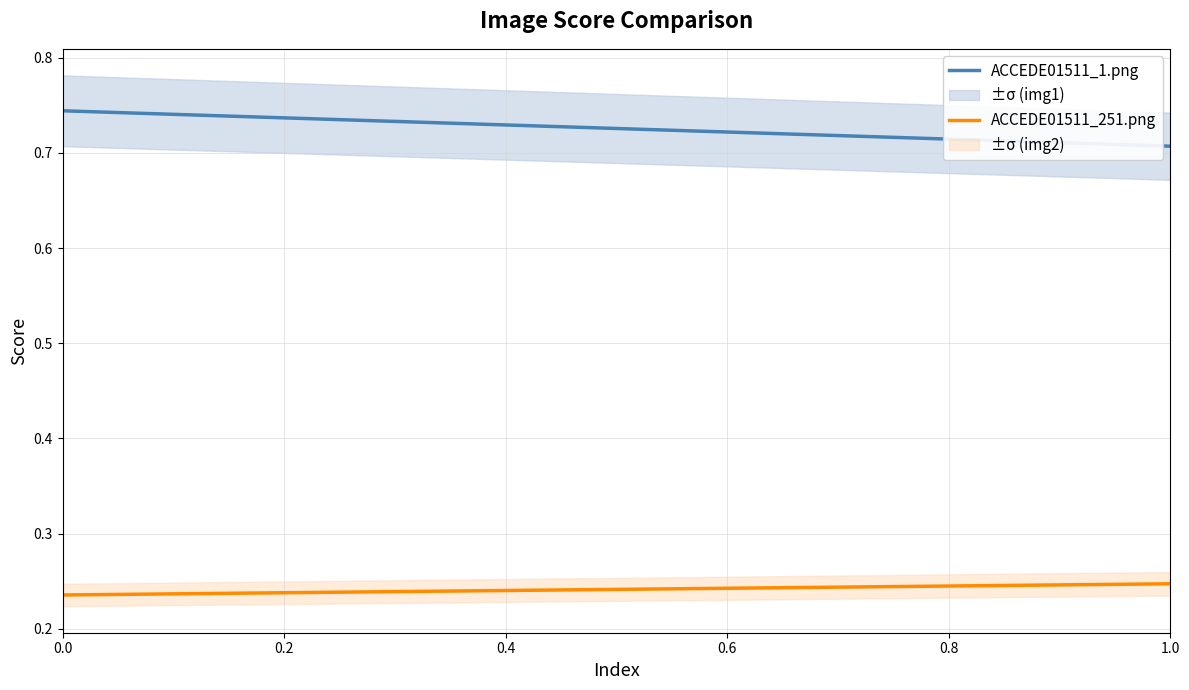

True or false: ACCEDE01511_251.png and ACCEDE01511_1.png cross at least once.

False